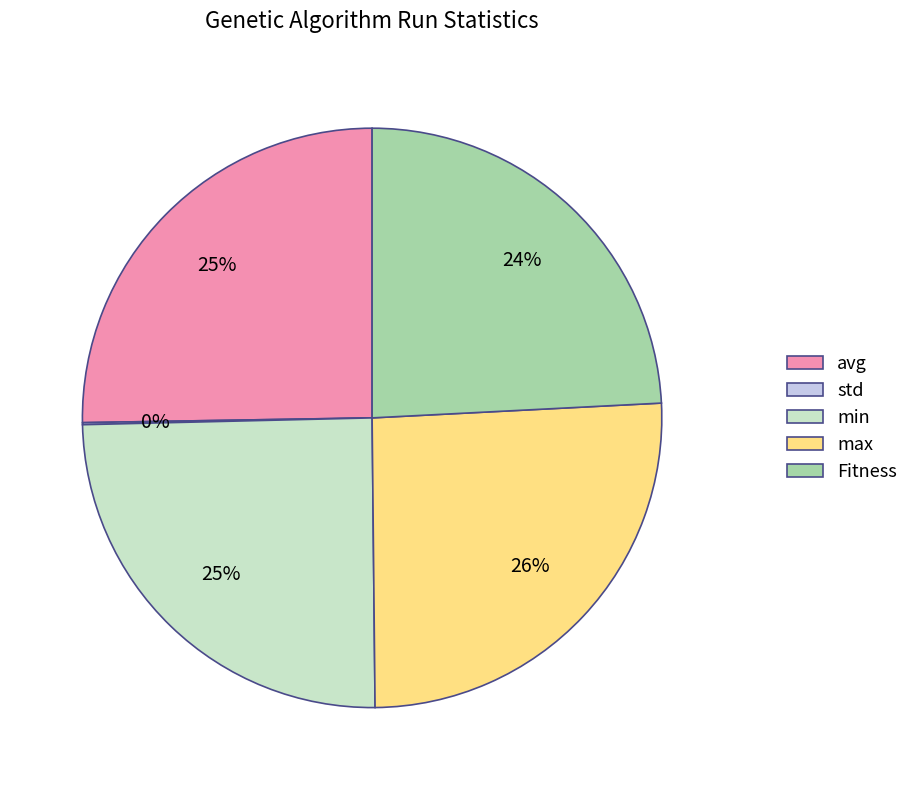

What percentage is the Fitness slice, to the nearest percent?

24%